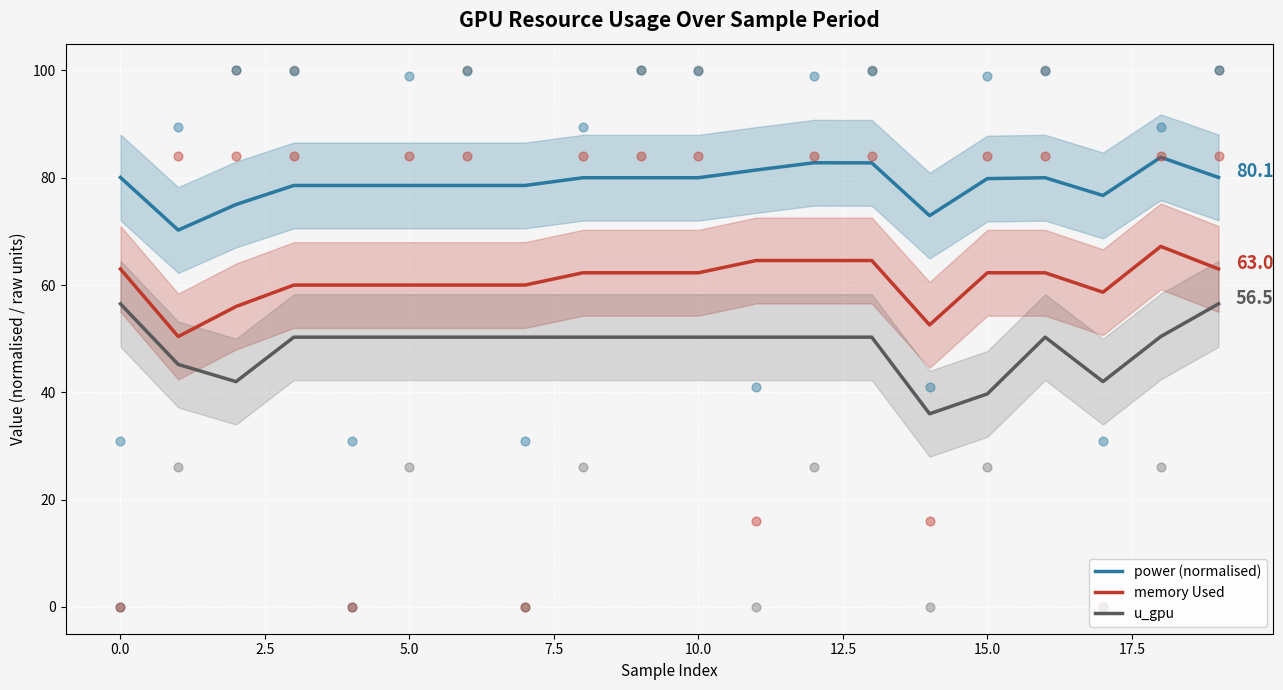

Which series reaches the minimum Y coordinate?

u_gpu